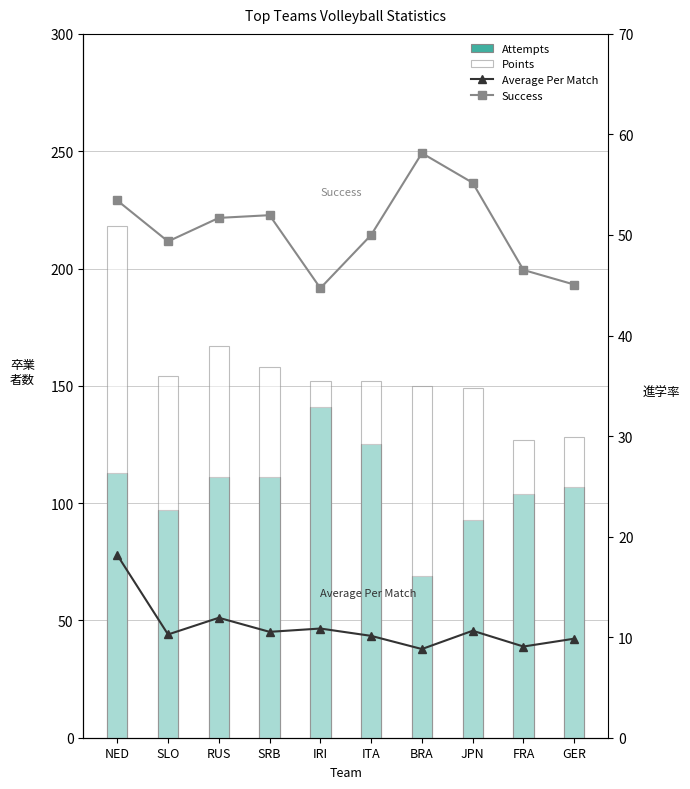

What is the label of the 2nd bar from the right?

FRA